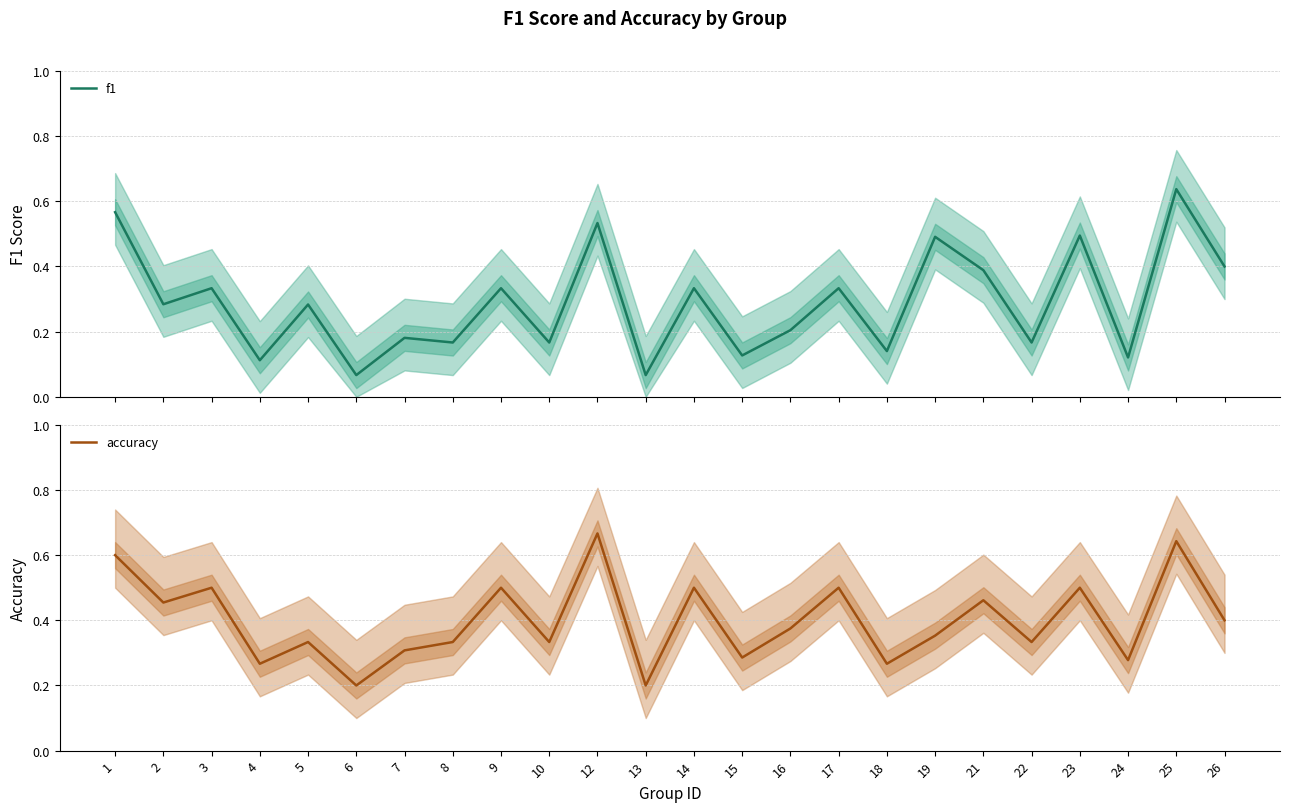

What is the sum of the f1 values at 1 and 25?

1.2